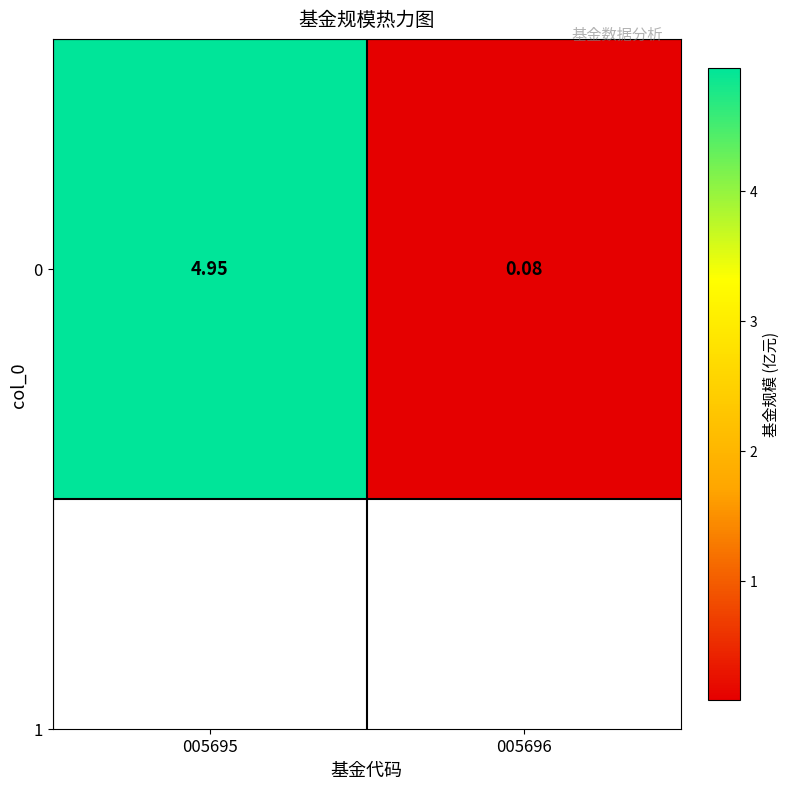

True or false: the data shows 0.1 at 005696.

False